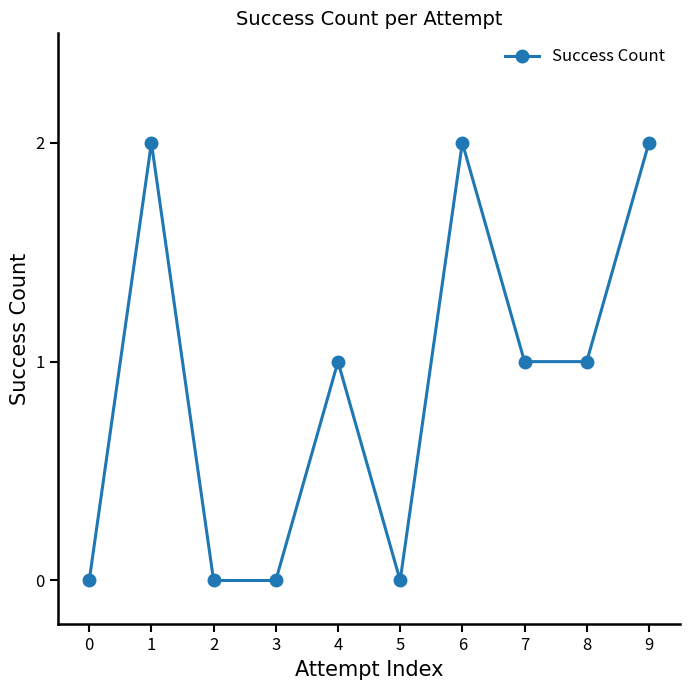

At which category does the data reach its first local peak?

1